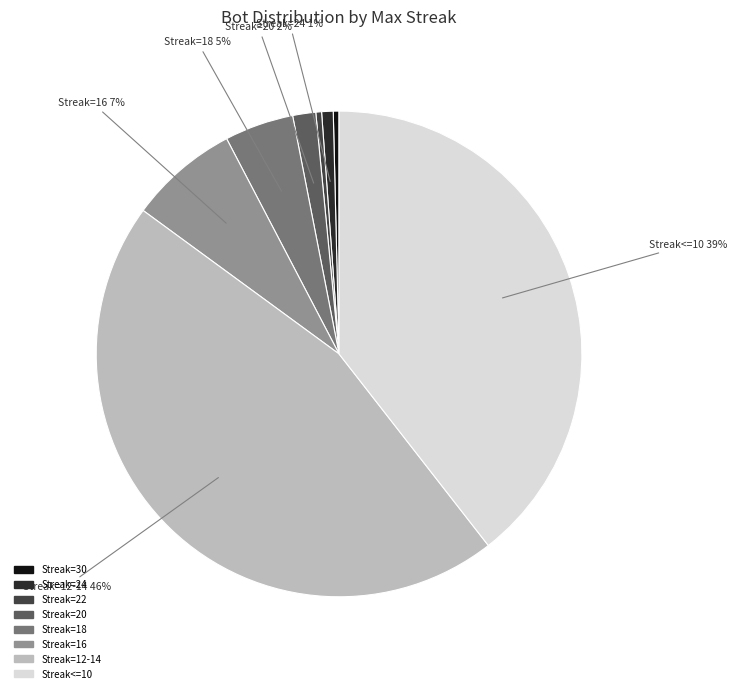

Is there a majority slice in this chart?

No